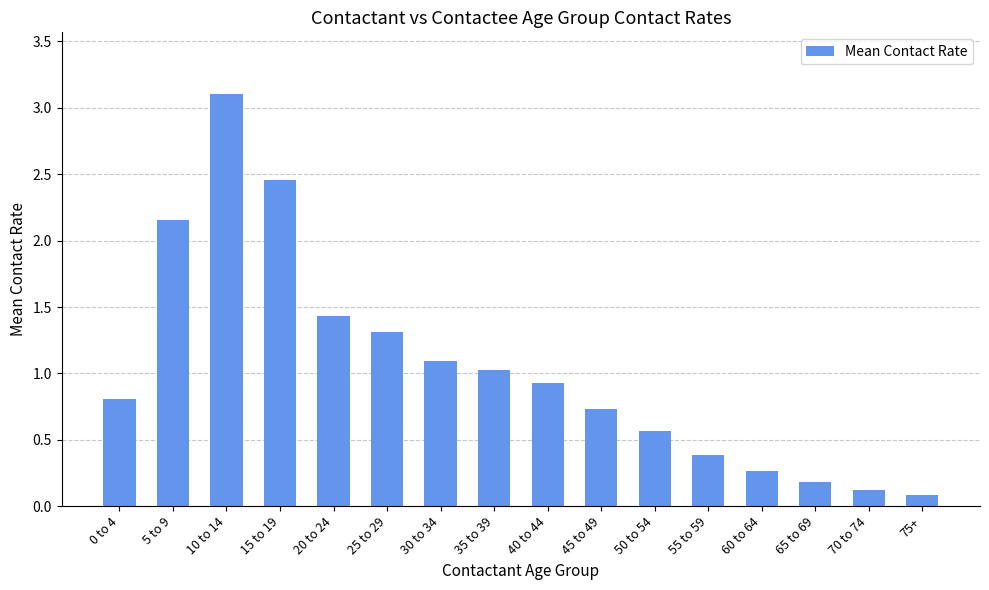

The value at 55 to 59 is 0.4. True or false?

True